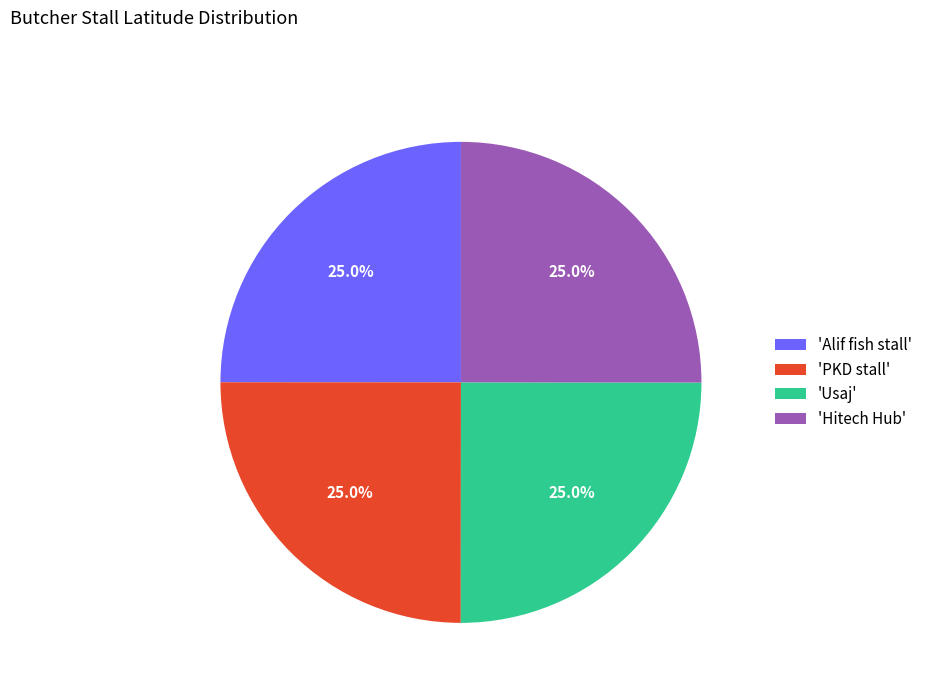

Is 'Hitech Hub' the majority of the pie?

No